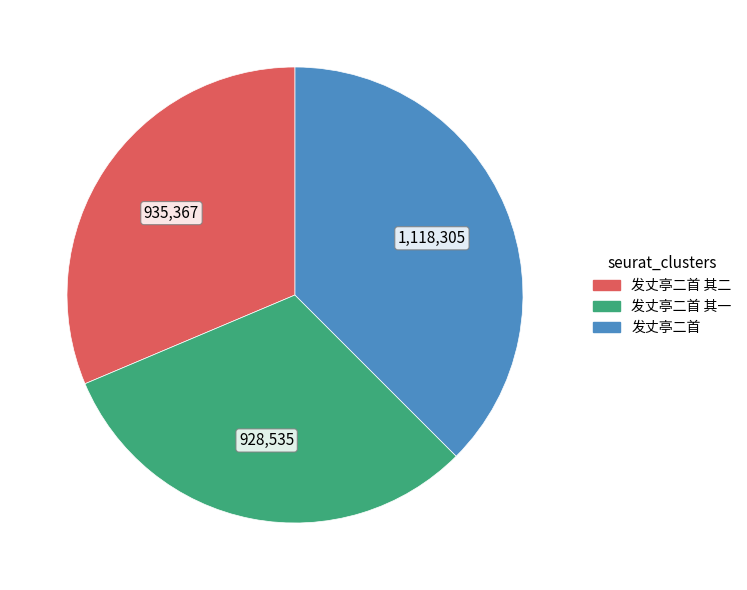

Does any single category account for the majority?

No